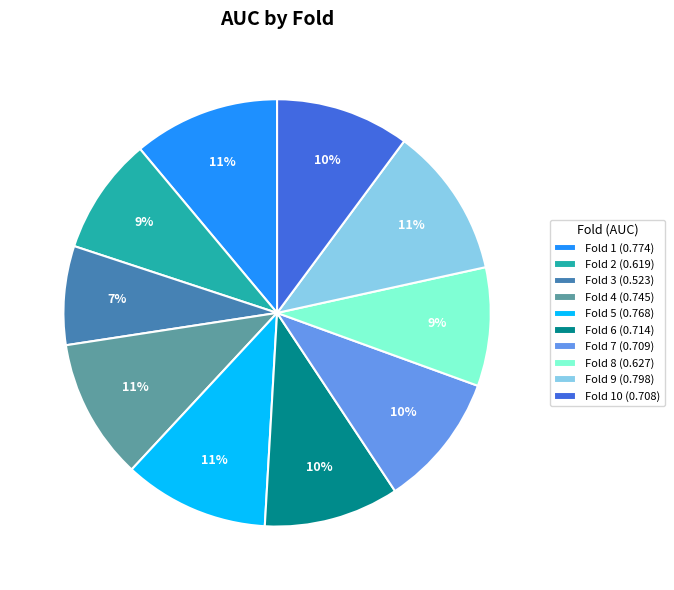

Between Fold 6 (0.714) and Fold 9 (0.798), which is larger?

Fold 9 (0.798)